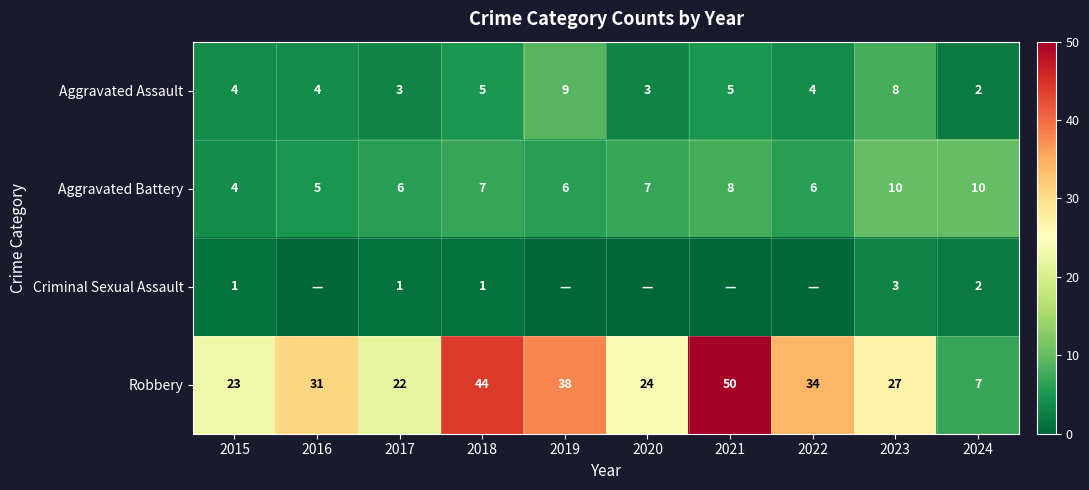

Where is Robbery nearest to the value 28?

2023